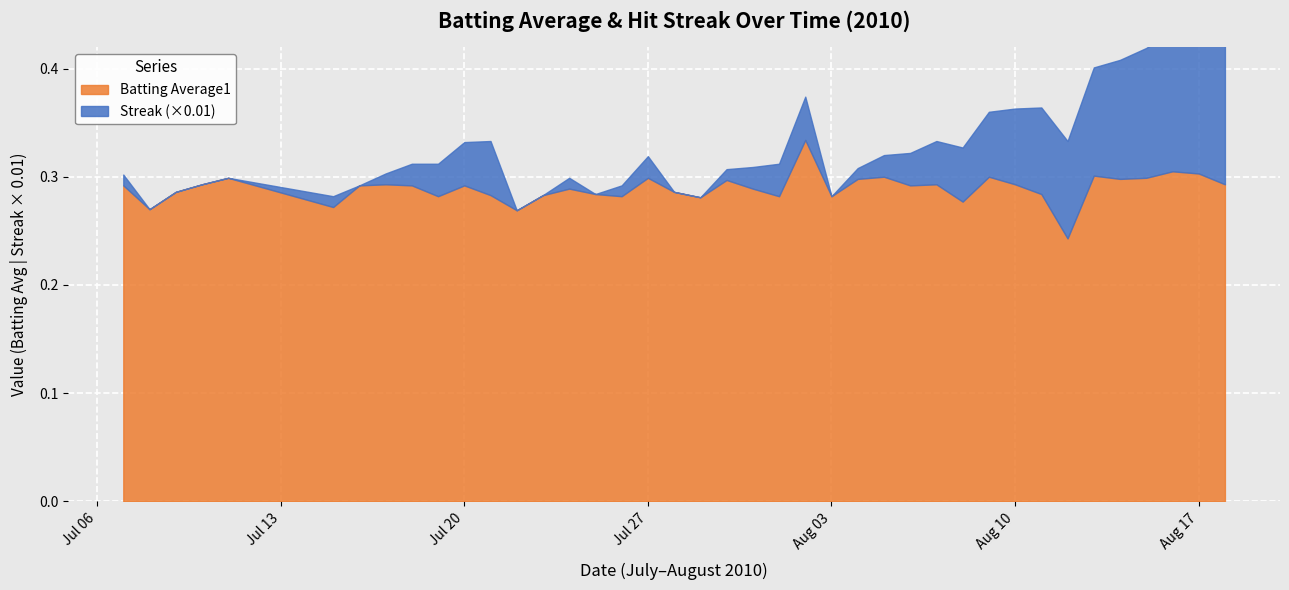

How many Batting Average1 values are between 0 and 1?

40